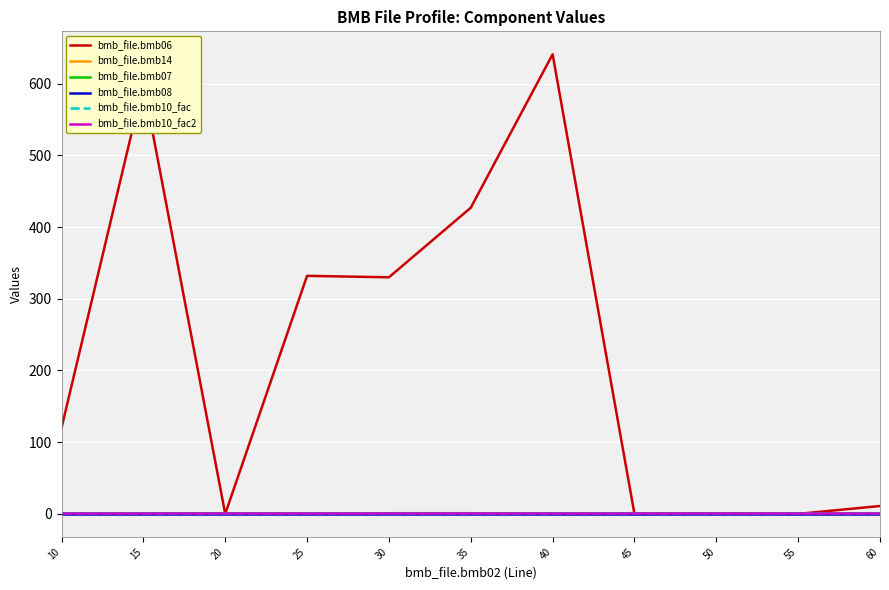

Rank the categories by bmb_file.bmb08 value from highest to lowest.

10, 15, 20, 25, 30, 35, 40, 45, 50, 55, 60